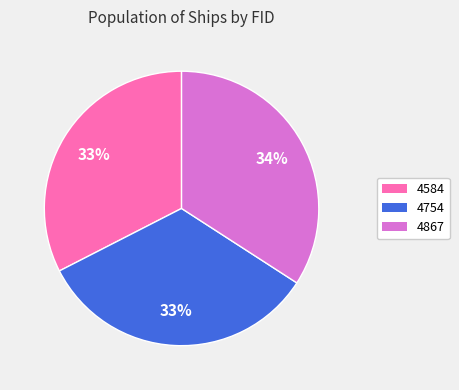

Combined, do 4867 and 4584 account for over 50%?

Yes